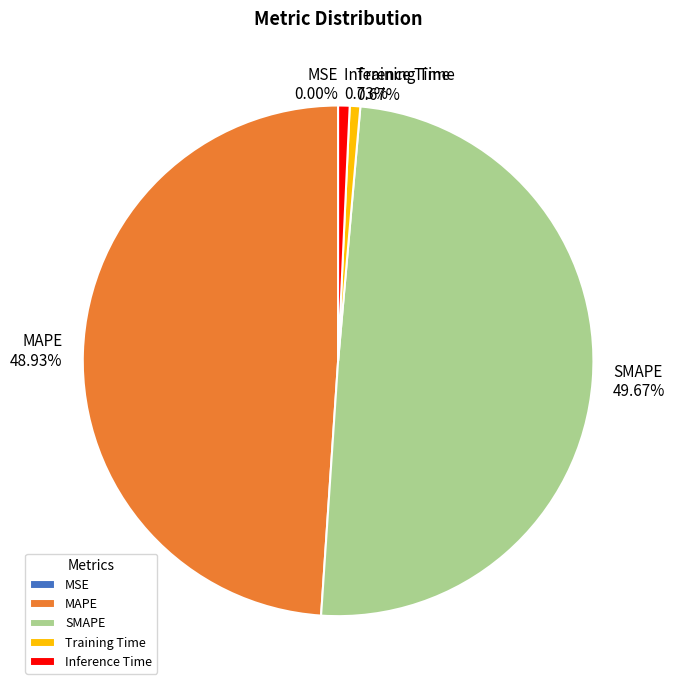

Between Training Time and MAPE, which is larger?

MAPE